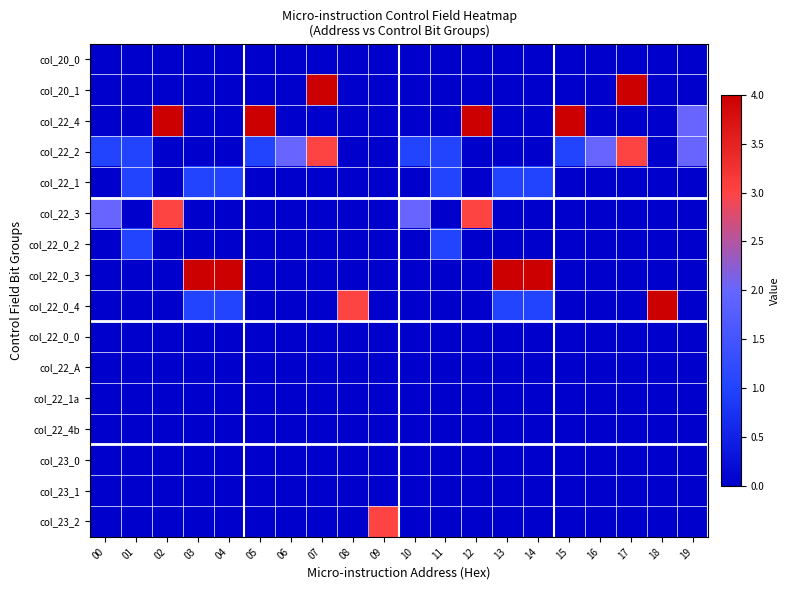

Count the number of categories in the chart.

20